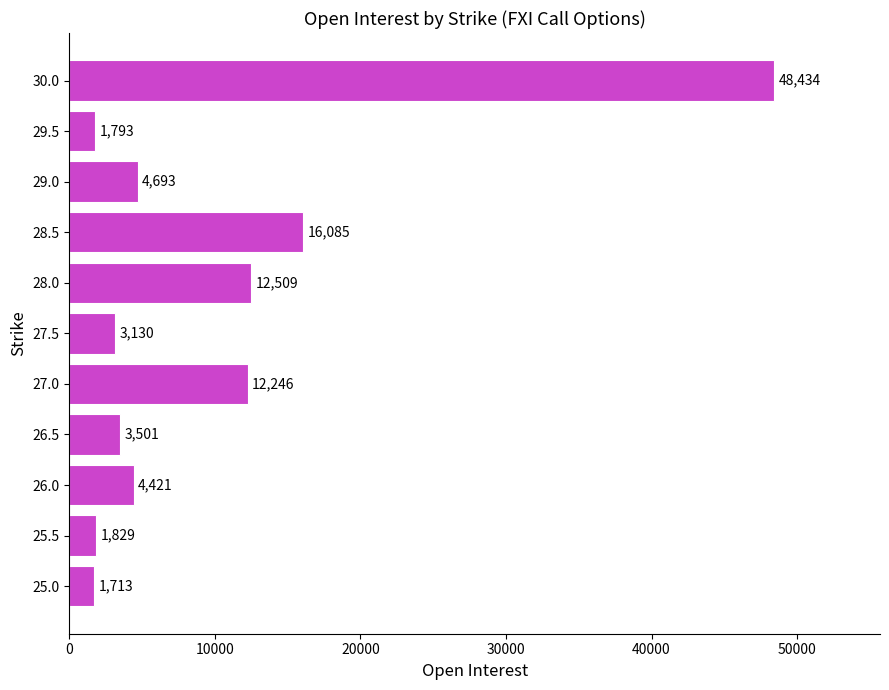

True or false: the data shows 3501 at 26.5.

True